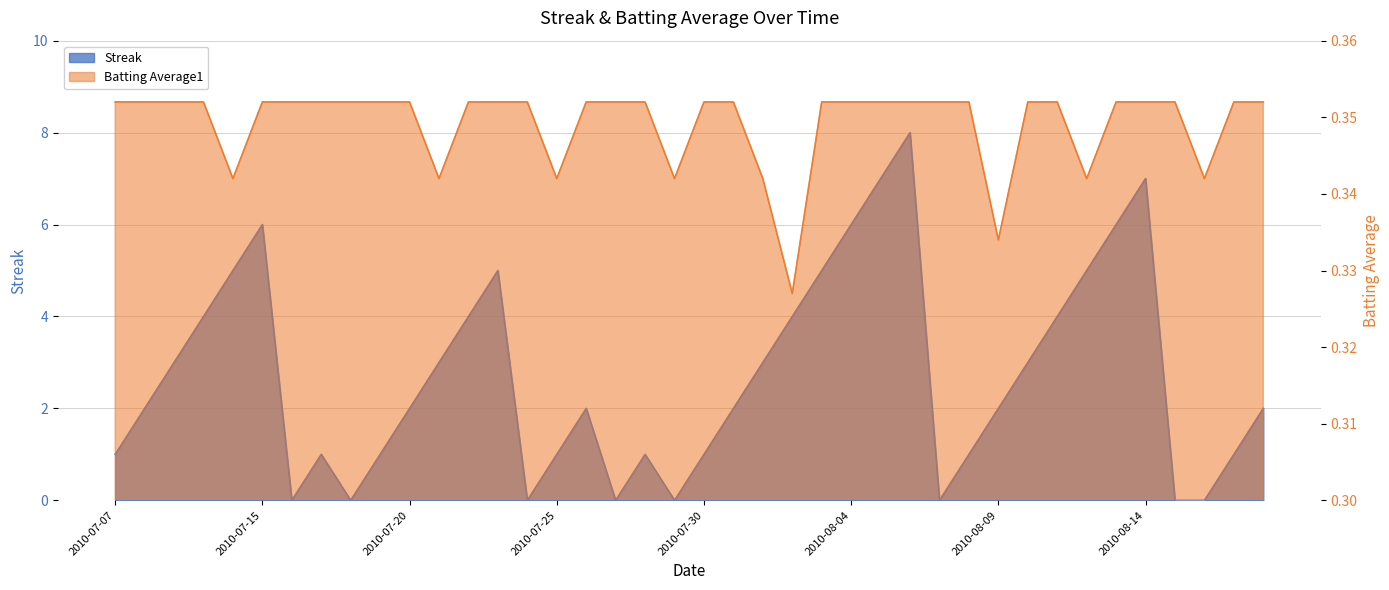

At which label does Streak reach its peak?

2010-08-06